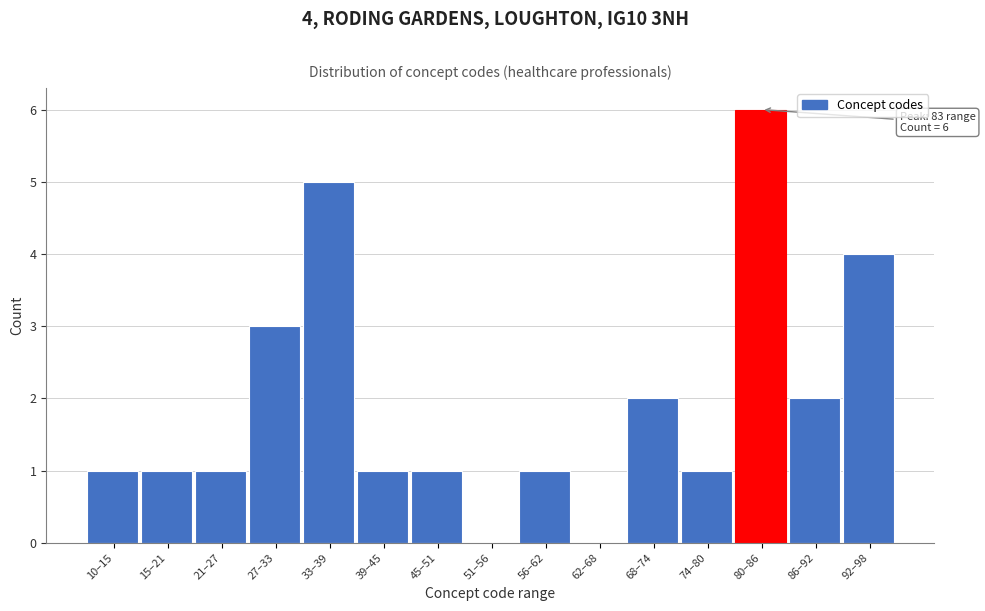

Reading left to right, extract all data points from this chart.

10–15=1	15–21=1	21–27=1	27–33=3	33–39=5	39–45=1	45–51=1	51–56=0	56–62=1	62–68=0	68–74=2	74–80=1	80–86=6	86–92=2	92–98=4